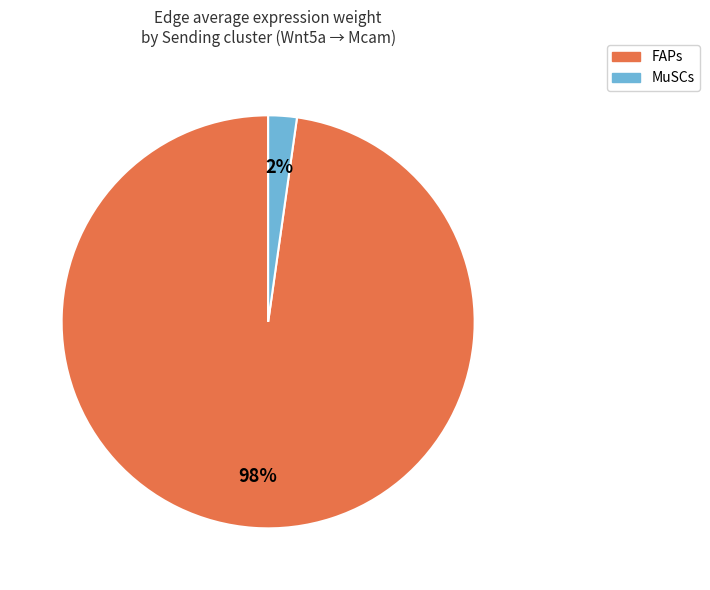

How many slices are in this pie chart?

2